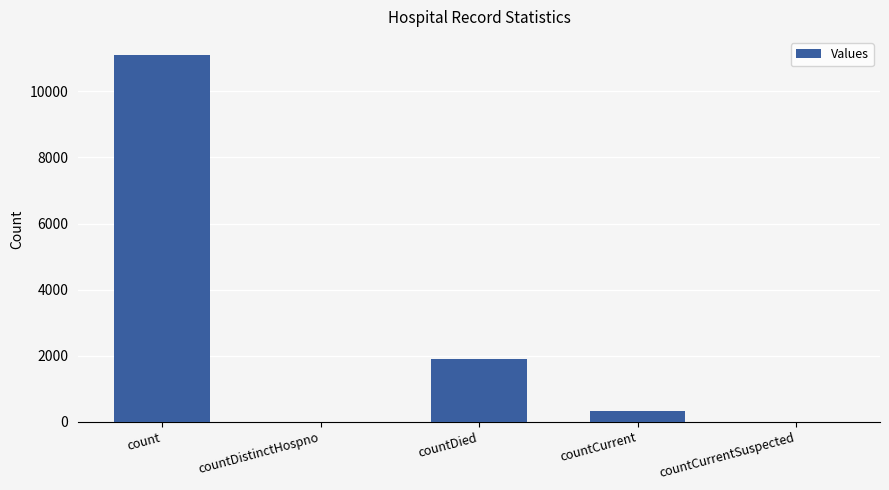

What is the sum of all values?

13314